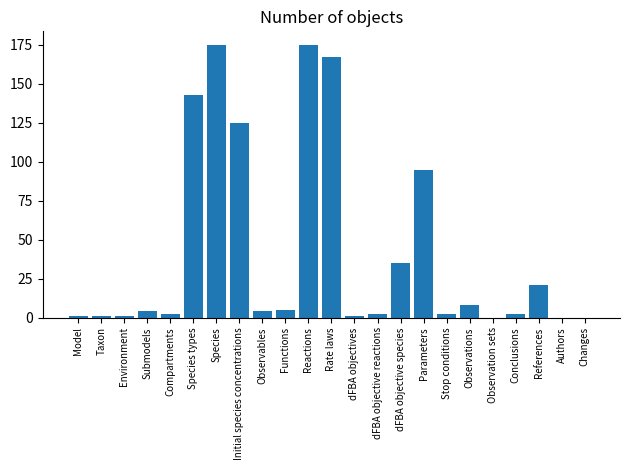

Reading right to left, what are all the values shown in this chart?

0	0	21	2	0	8	2	95	35	2	1	167	175	5	4	125	175	143	2	4	1	1	1